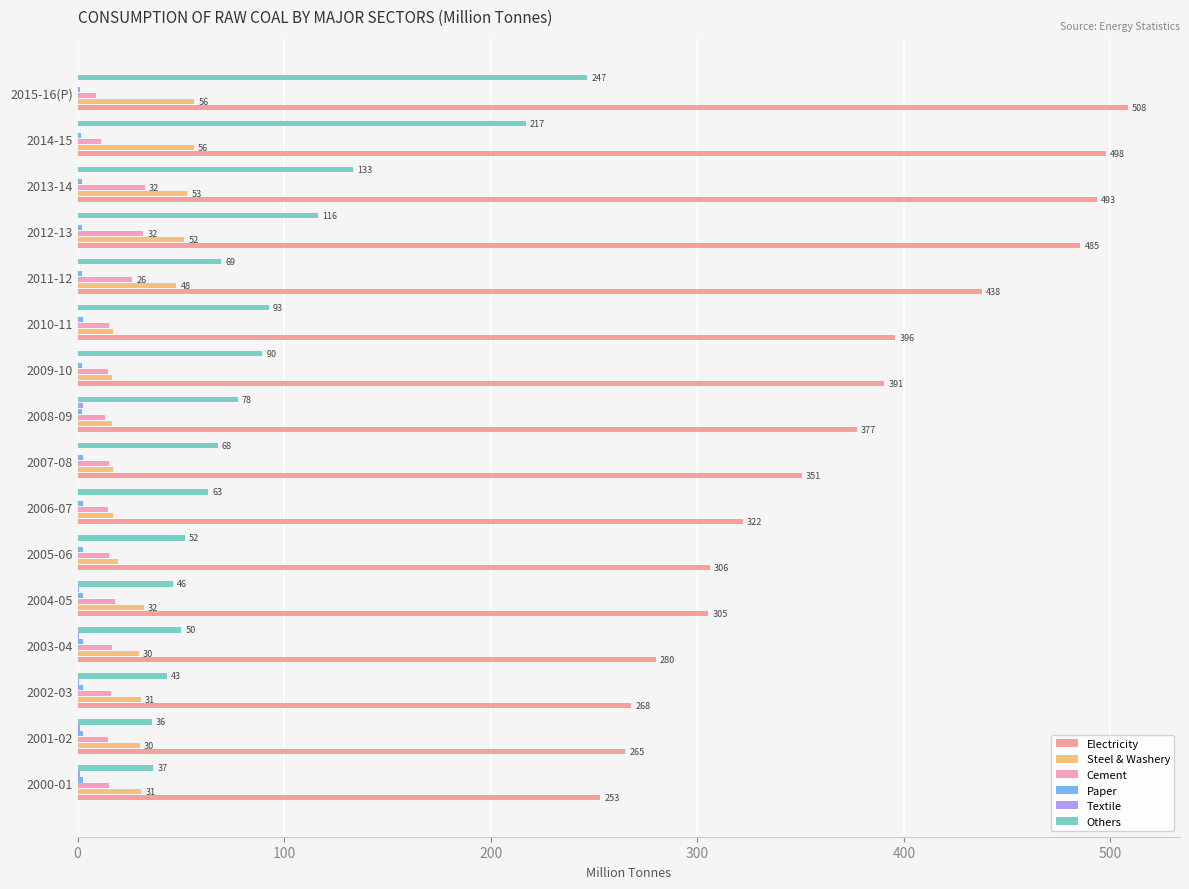

How many categories are shown in the chart?

16